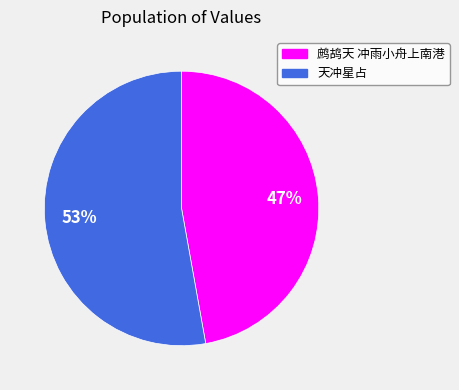

Between 鹧鸪天 冲雨小舟上南港 and 天冲星占, which is larger?

天冲星占